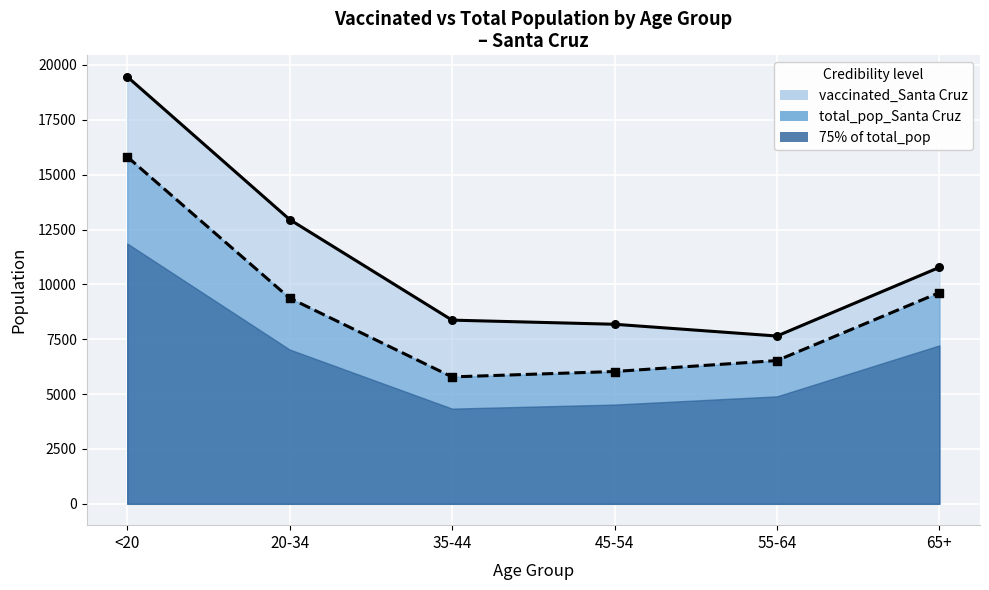

What are all the series names shown in the legend?

vaccinated_Santa Cruz, total_pop_Santa Cruz